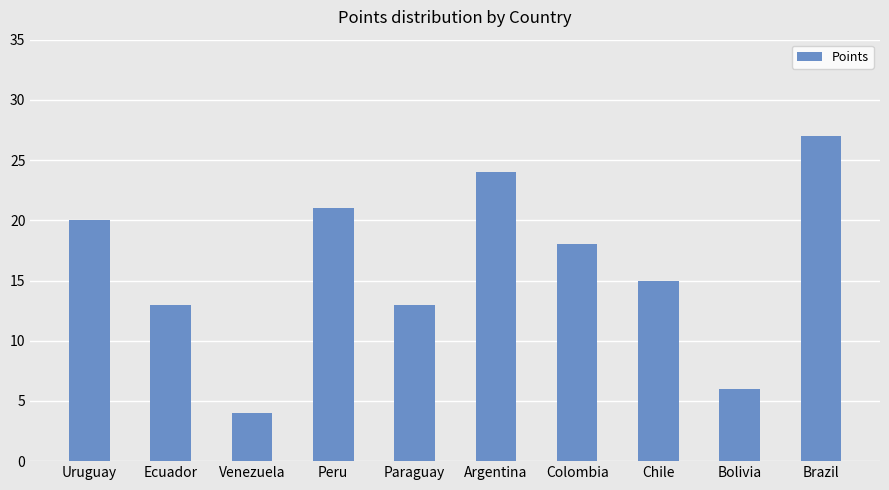

What is the minimum value shown in the chart?

4